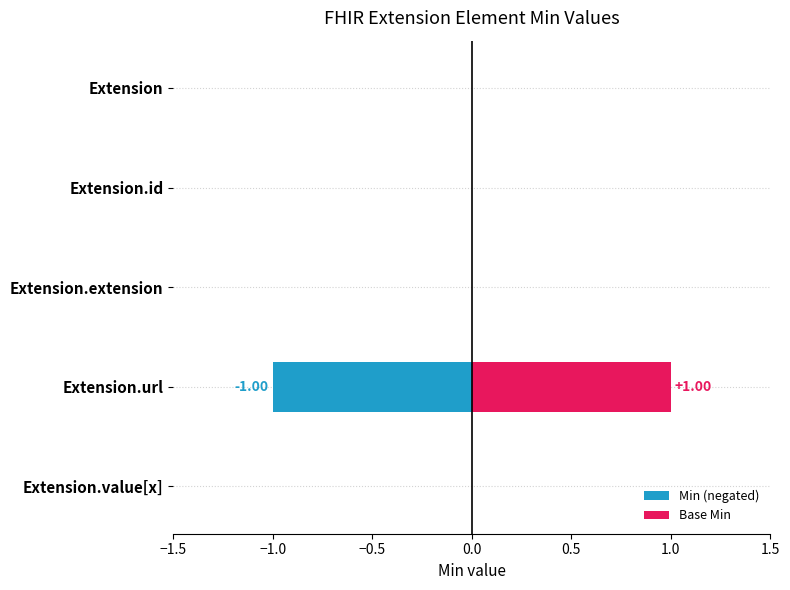

Which series has the largest range (max minus min)?

Min (negated)